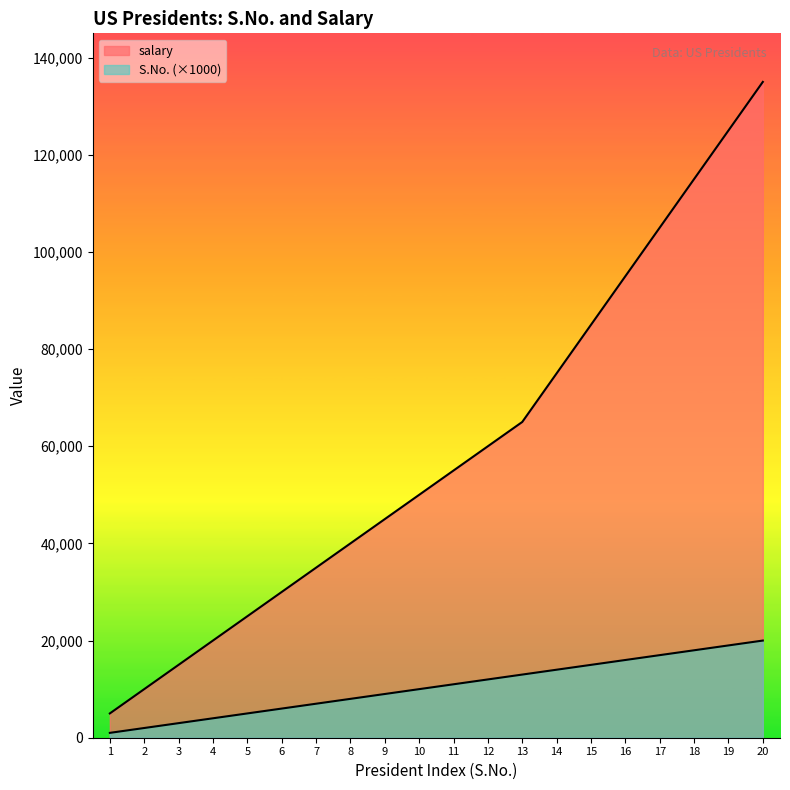

At which category is the sum across all series the highest?

20